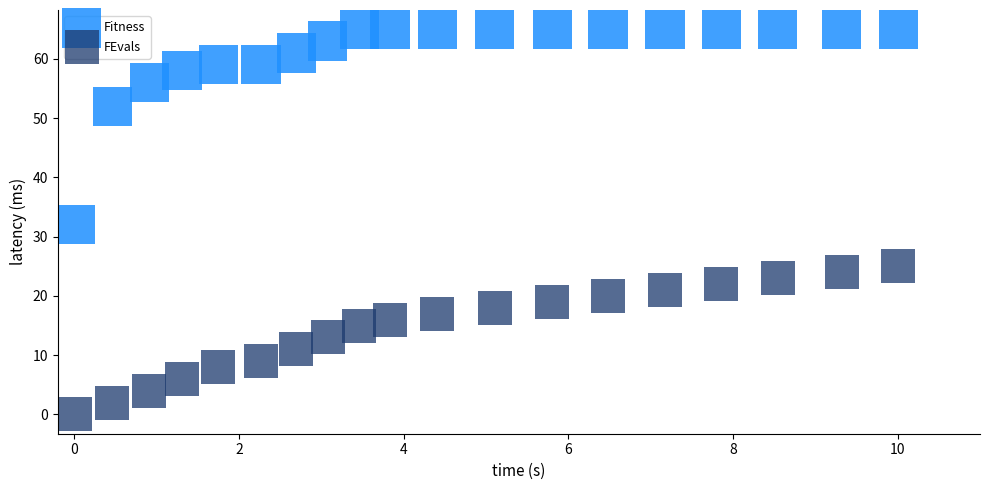

Which series reaches the minimum Y coordinate?

FEvals